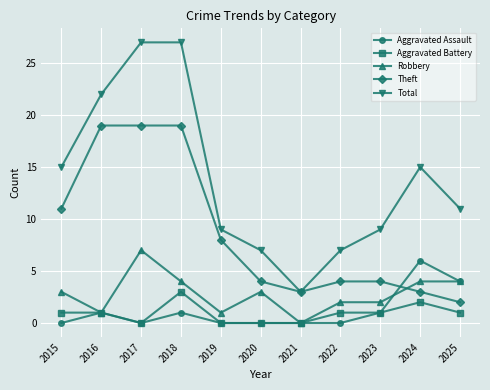

Which series has the largest range (max minus min)?

Total